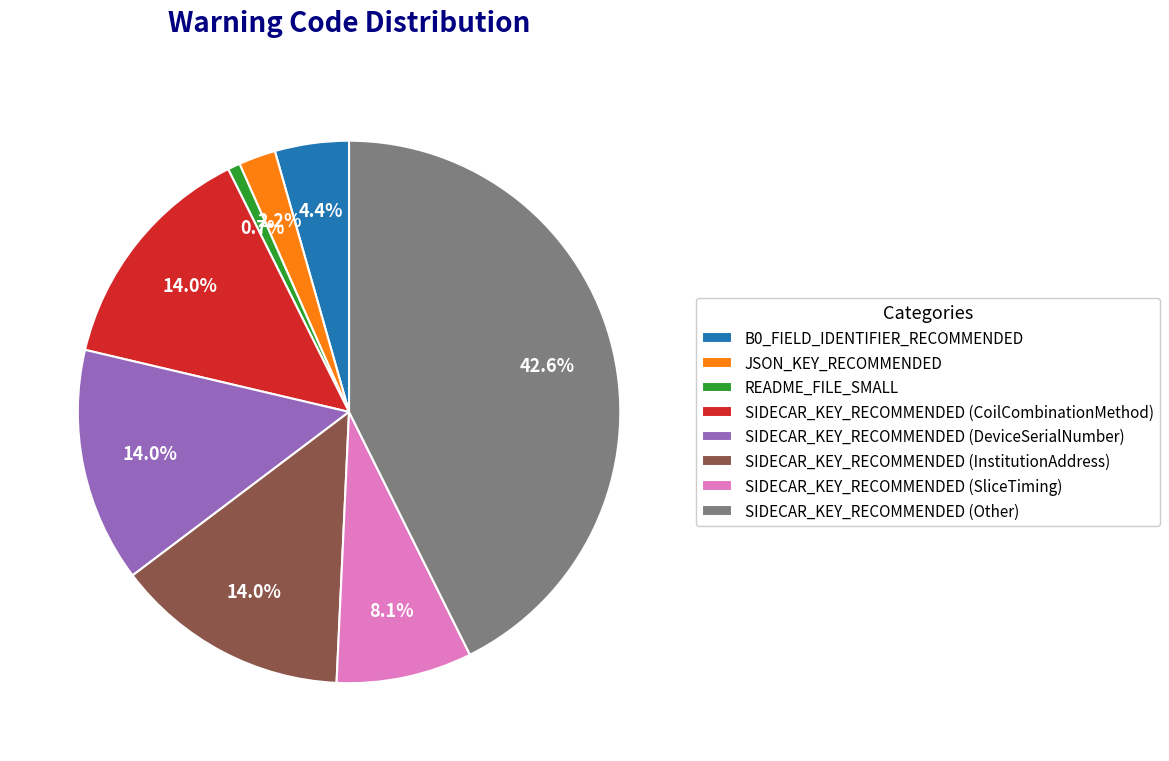

Does any single category account for the majority?

No